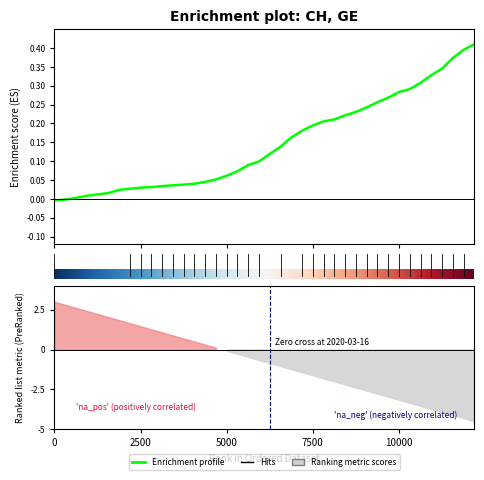

How many data points are above 0?

38